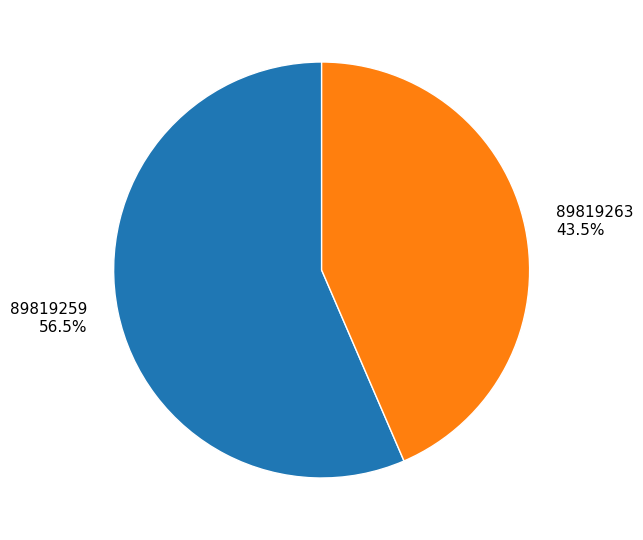

To the nearest percent, what is the difference between the 89819259 and 89819263 slice percentages?

13%